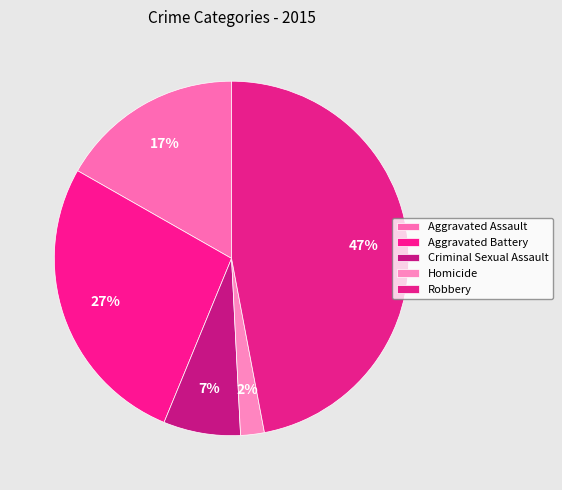

Do Aggravated Assault and Homicide together represent more than half of the pie?

No